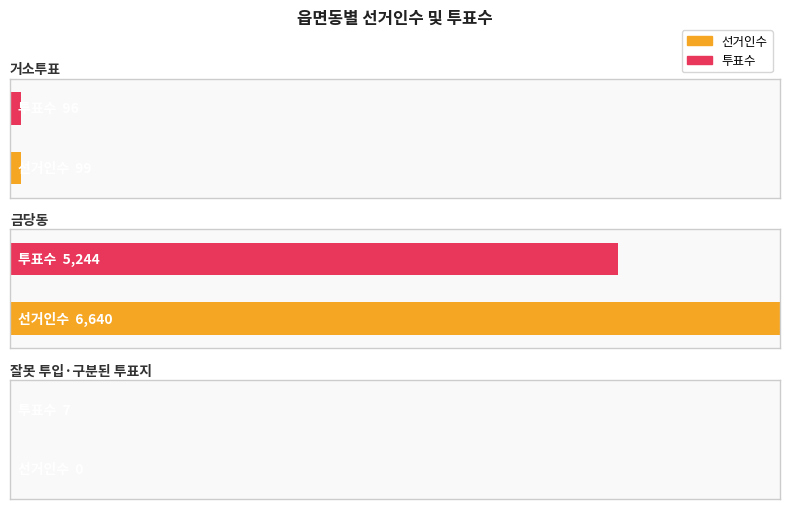

True or false: 투표수 has a value of 37 at 거소투표.

False